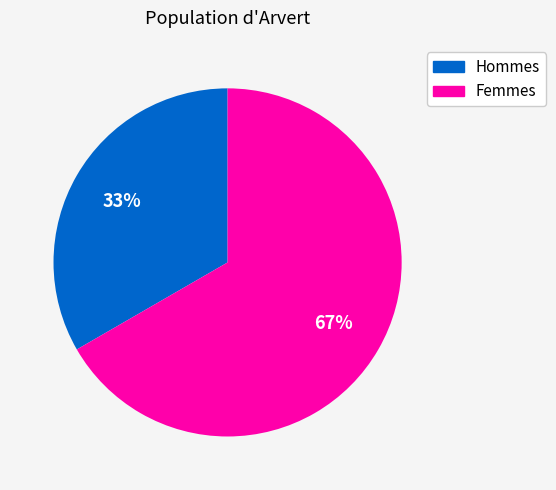

The Hommes slice represents 45% of the pie. True or false?

False